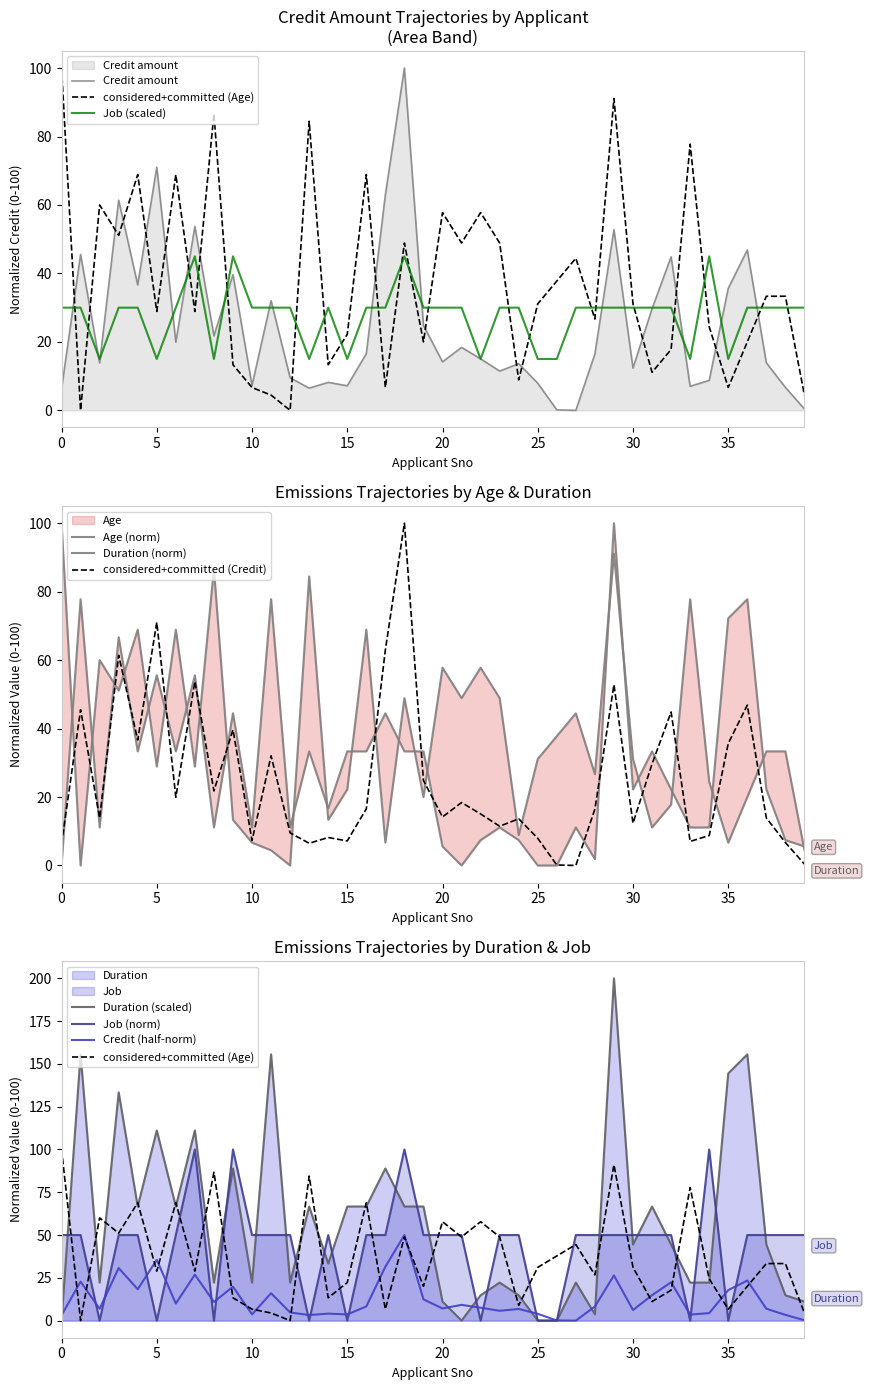

Where is the first local maximum for Duration?

1